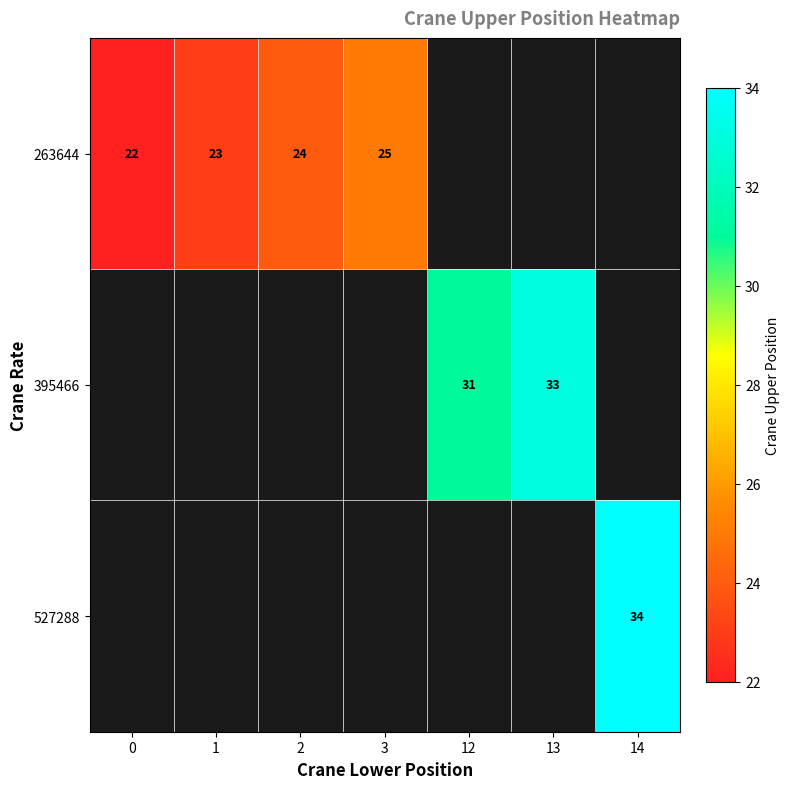

Count the number of data series in this chart.

3